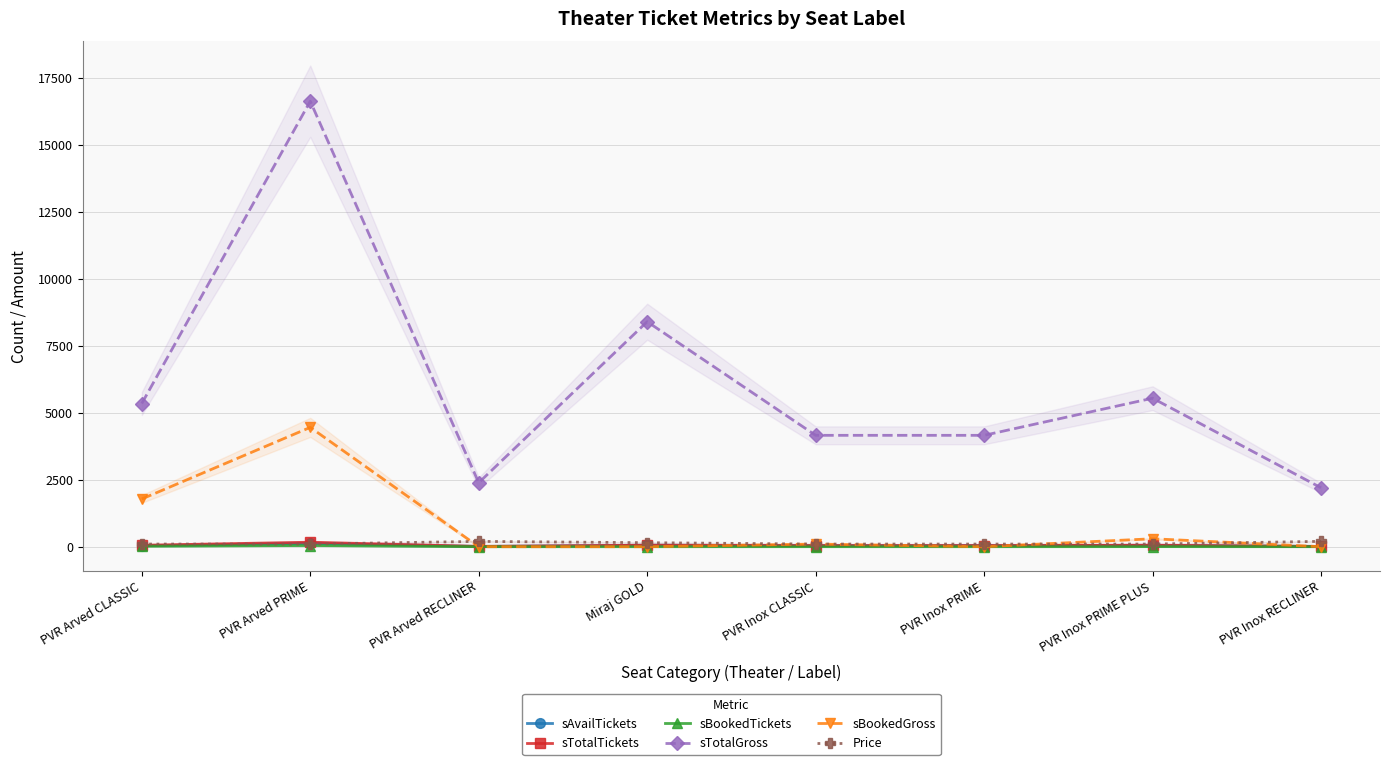

The value of sBookedGross at PVR Inox PRIME is 0. True or false?

True